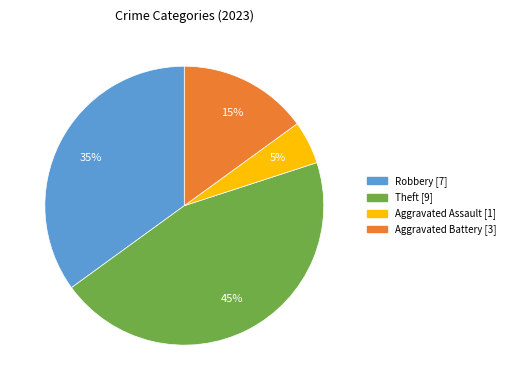

How many segments does this pie chart have?

4